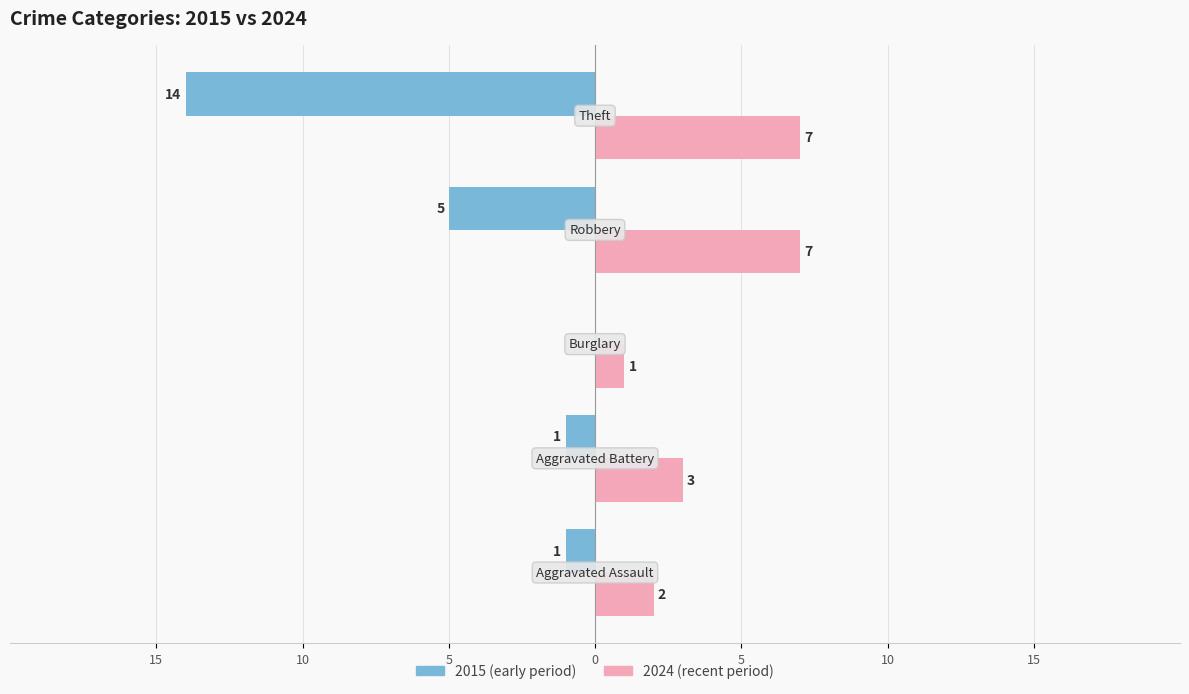

What are all the series names shown in the legend?

2015 (early period), 2024 (recent period)